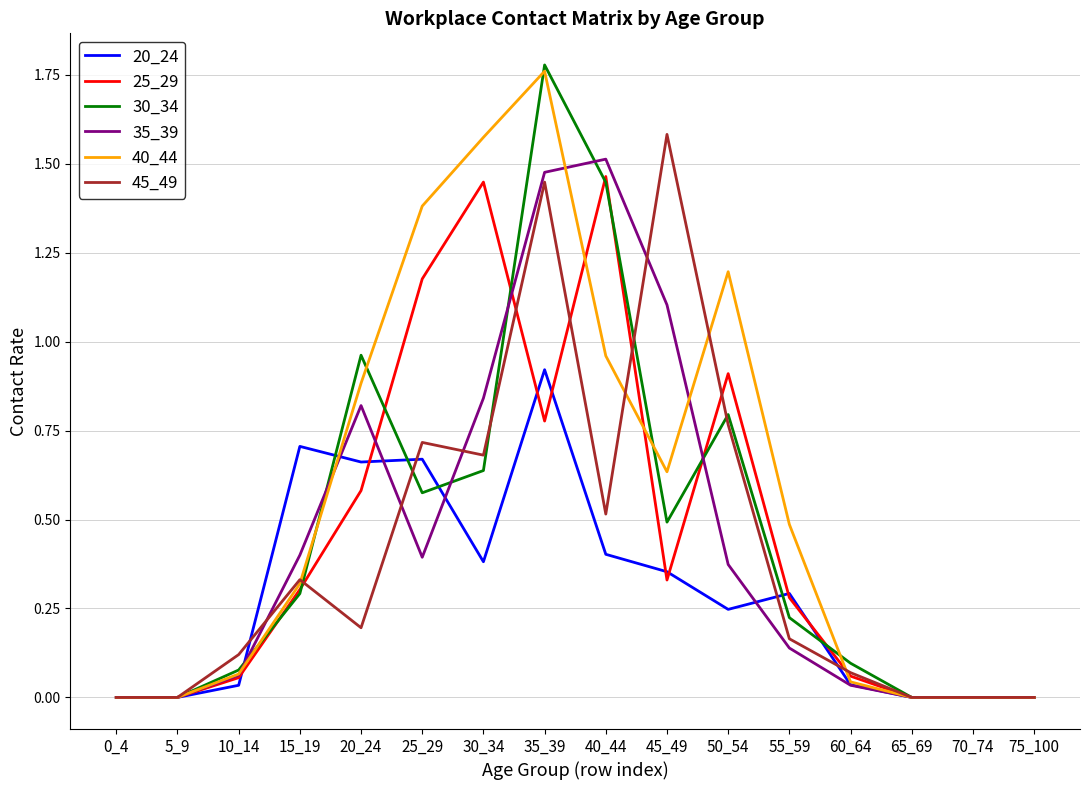

Which series changed the most between 25_29 and 70_74?

40_44